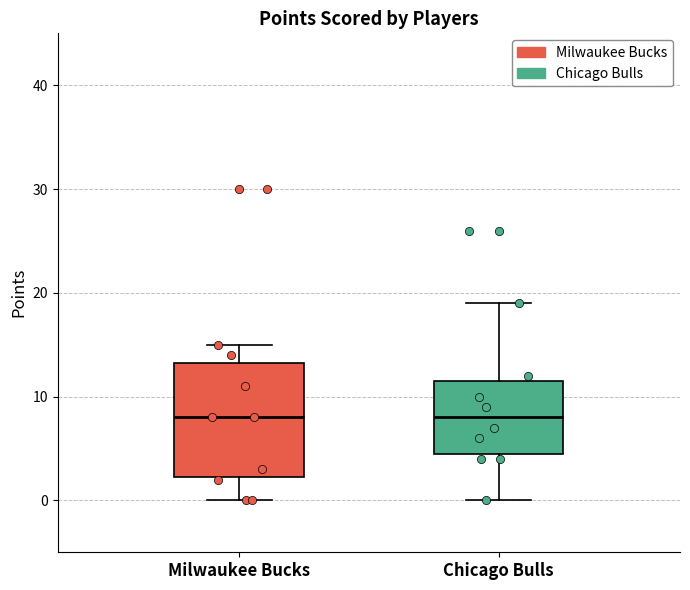

Reading left to right, read every box against the y-axis: the position of its median line, the range the box covers, and the ends of its whiskers. The values are not printed on the chart, so give them approximately, as read against the axis.

Milwaukee Bucks: median 8, box 2 to 13, whiskers 0 to 15
Chicago Bulls: median 8, box 5 to 12, whiskers 0 to 19